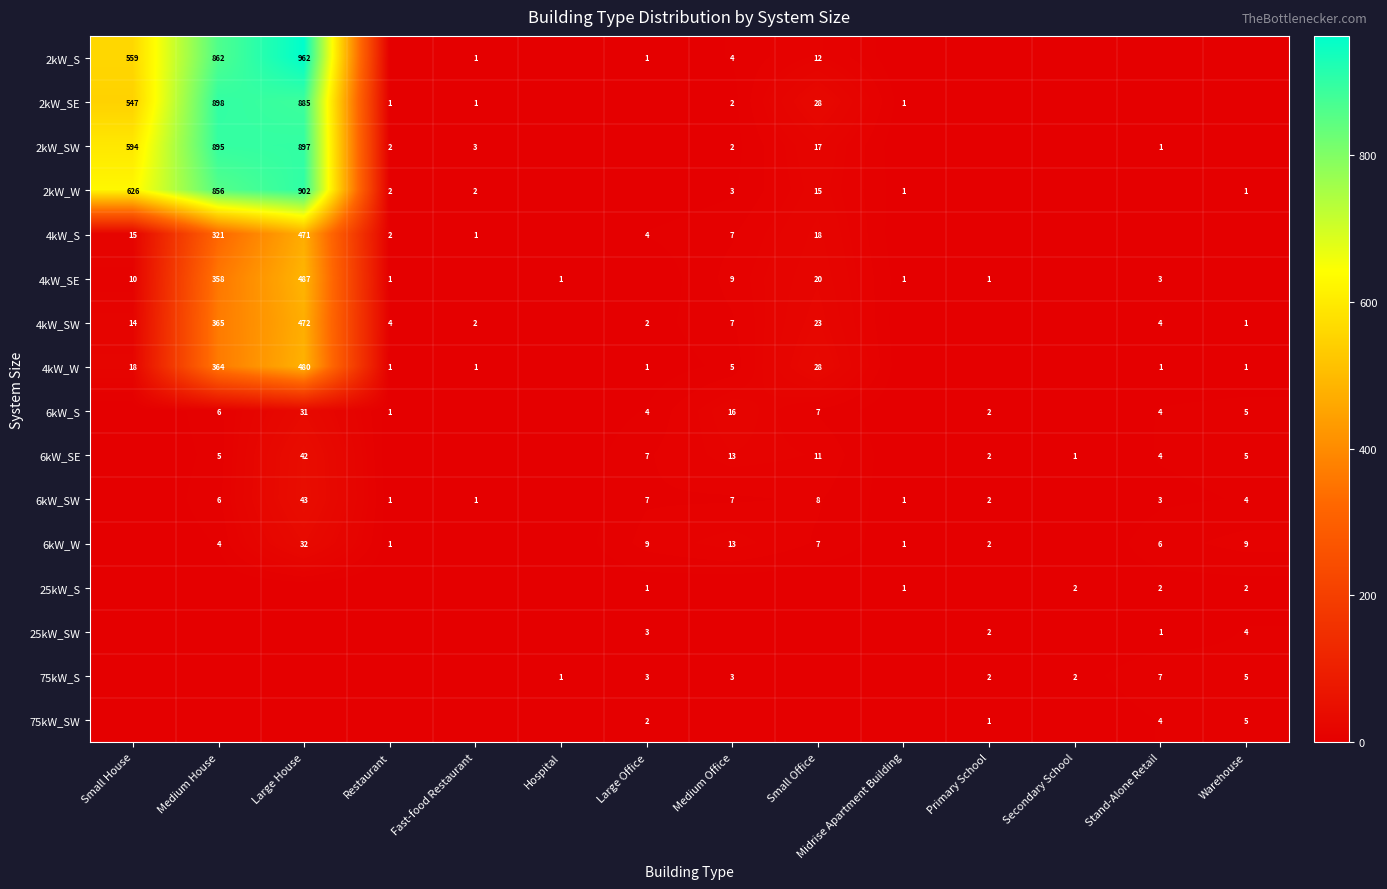

What is the difference between the 4kW_SW values at Medium Office and Warehouse?

6